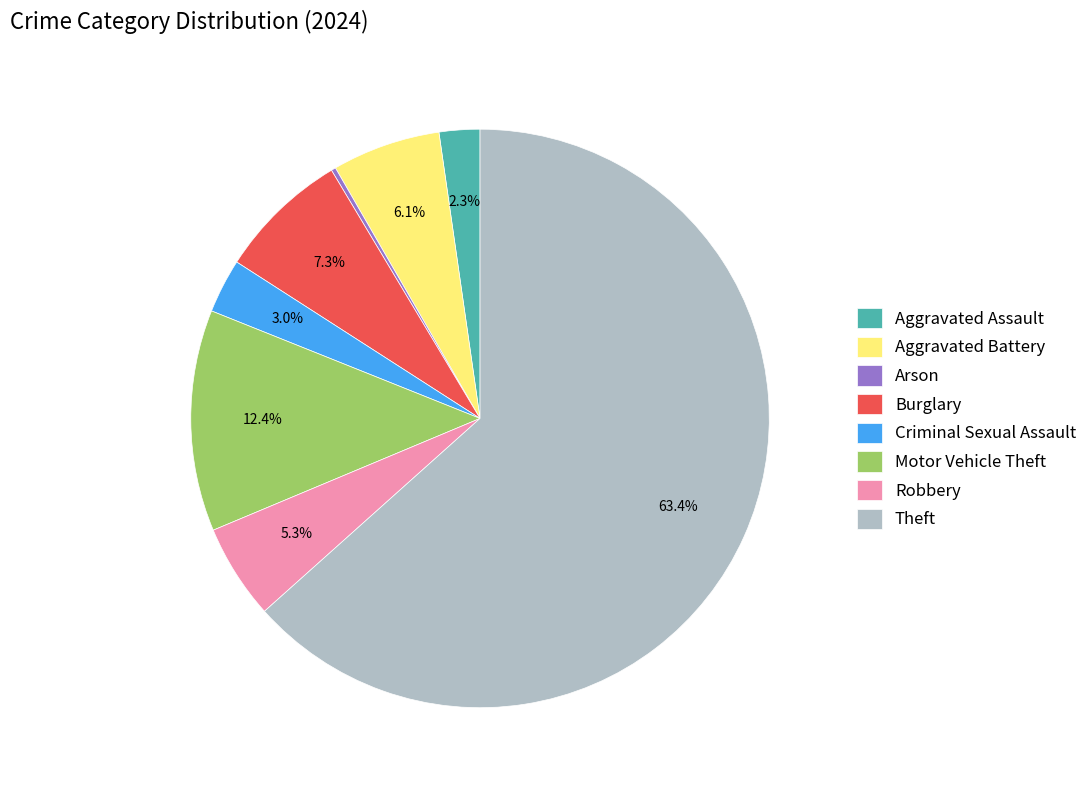

To the nearest percent, what portion does Theft represent?

63%